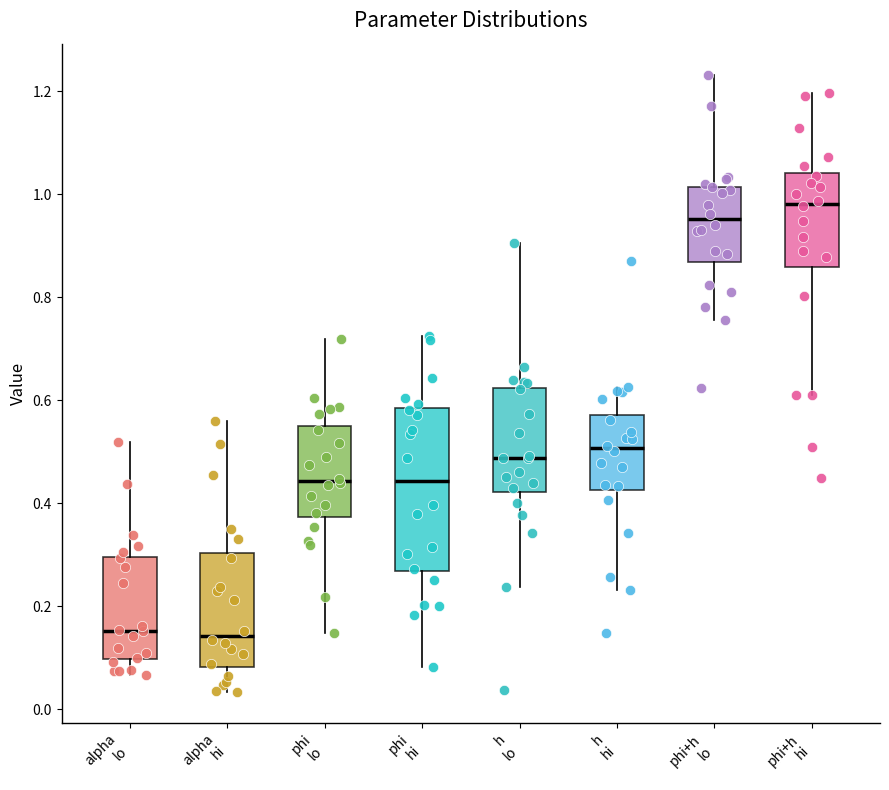

Reading left to right, read every box against the y-axis: the position of its median line, the range the box covers, and the ends of its whiskers. The values are not printed on the chart, so give them approximately, as read against the axis.

alpha lo: median 0.16, box 0.10 to 0.30, whiskers 0.06 to 0.52
alpha hi: median 0.14, box 0.08 to 0.30, whiskers 0.04 to 0.56
phi lo: median 0.44, box 0.38 to 0.54, whiskers 0.14 to 0.72
phi hi: median 0.44, box 0.26 to 0.58, whiskers 0.08 to 0.72
h lo: median 0.48, box 0.42 to 0.62, whiskers 0.24 to 0.90
h hi: median 0.50, box 0.42 to 0.58, whiskers 0.24 to 0.62
phi+h lo: median 0.96, box 0.86 to 1.02, whiskers 0.76 to 1.24
phi+h hi: median 0.98, box 0.86 to 1.04, whiskers 0.60 to 1.20